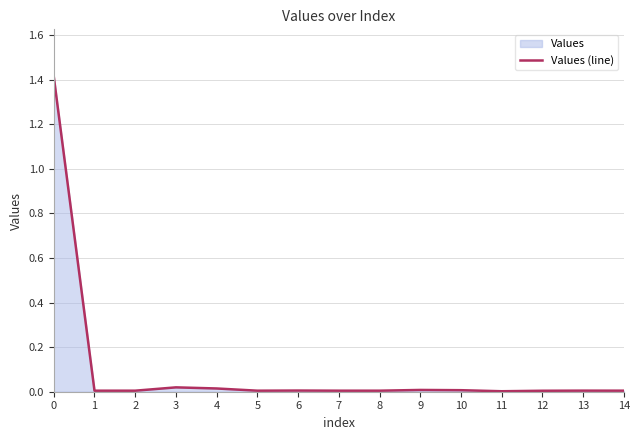

Reading right to left, what are all the values shown in this chart?

14=0.0	13=0.0	12=0.0	11=0.0	10=0.0	9=0.0	8=0.0	7=0.0	6=0.0	5=0.0	4=0.0	3=0.0	2=0.0	1=0.0	0=1.4